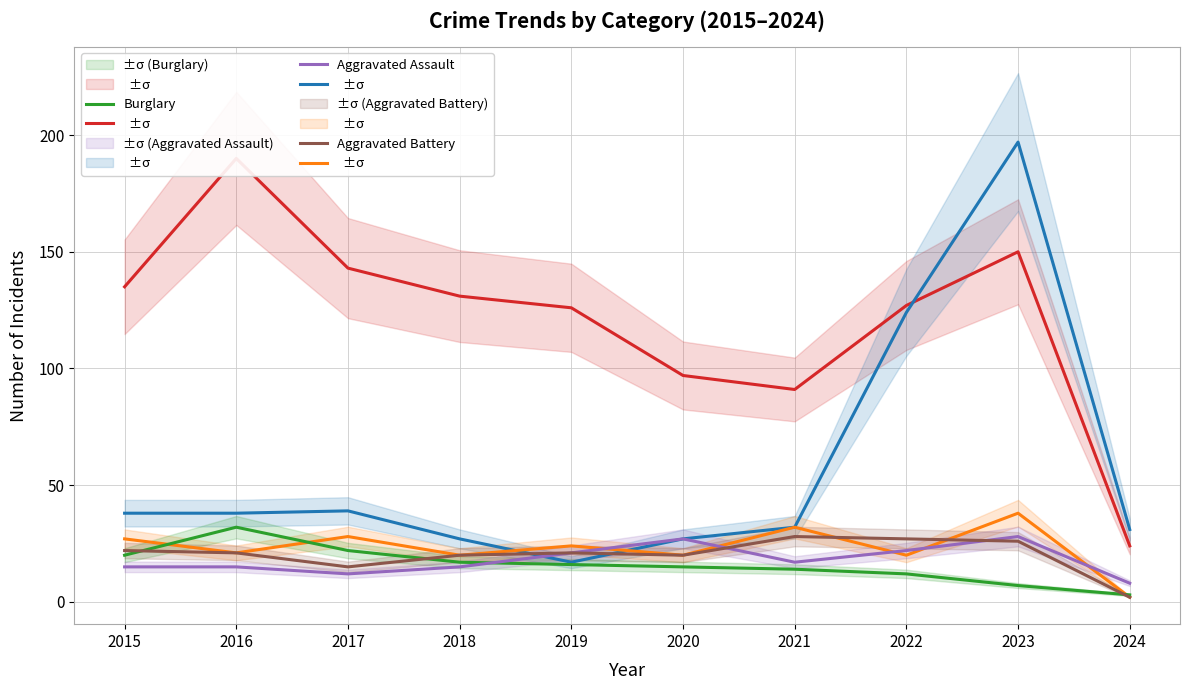

Is it true that Burglary equals 11 at 2017?

False